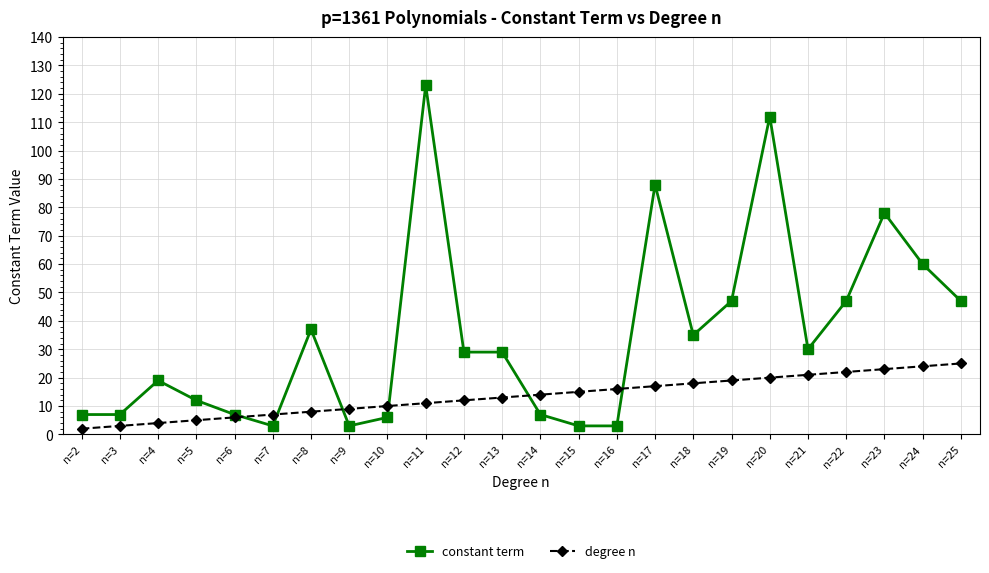

The degree n series shows 31 at n=19. True or false?

False